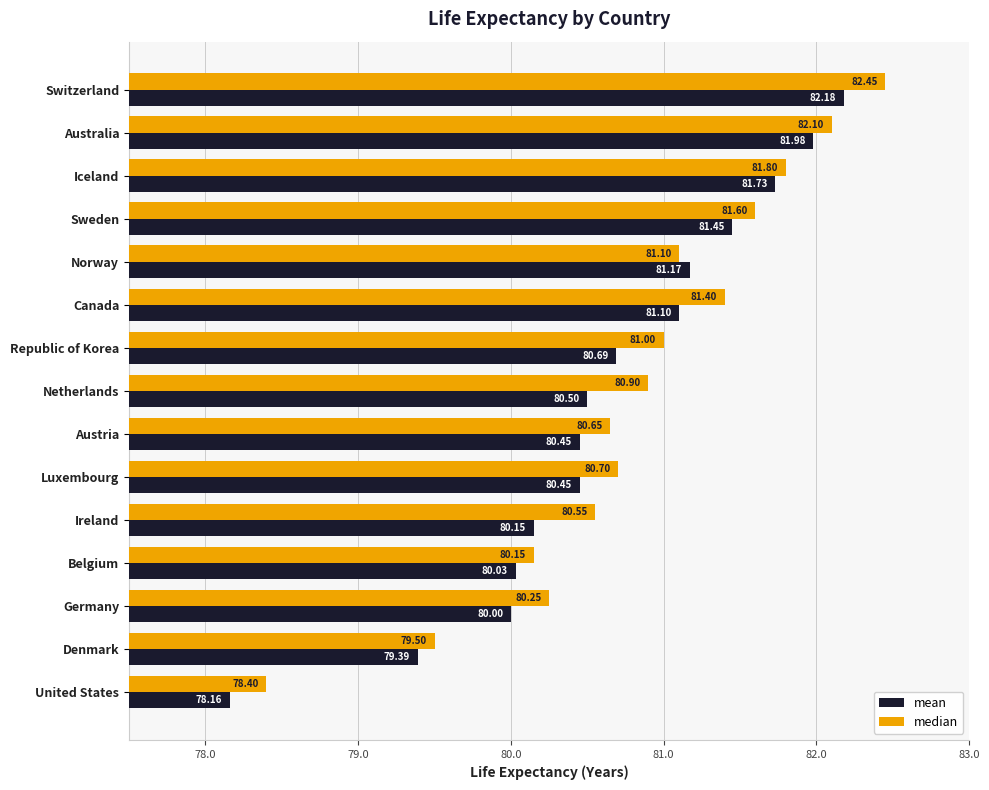

At which label does median reach its peak?

Switzerland